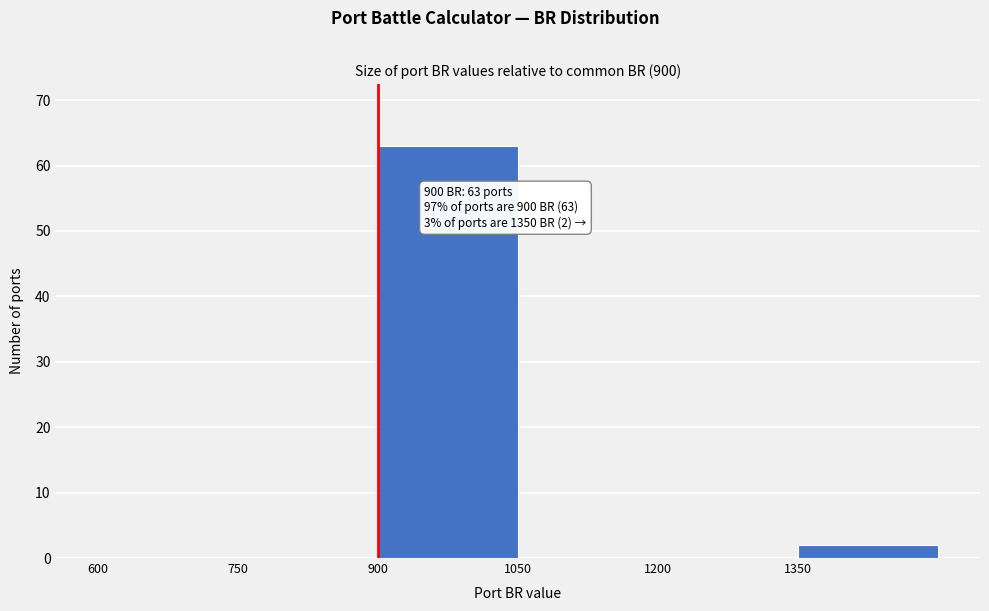

Over which range of the x-axis is the bar tallest?

900 to 1050